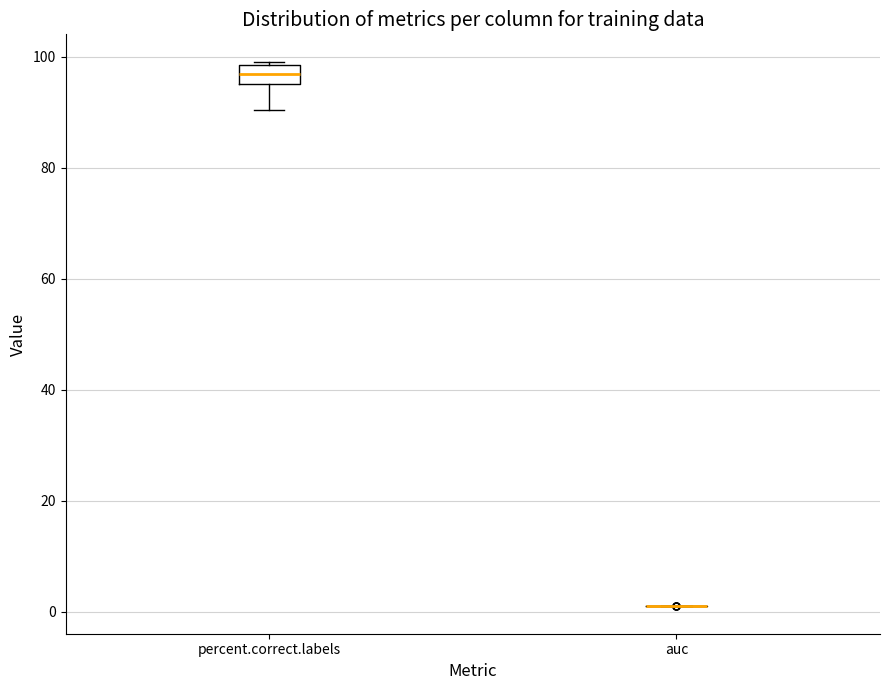

Reading left to right, read every box against the y-axis: the position of its median line, the range the box covers, and the ends of its whiskers. The values are not printed on the chart, so give them approximately, as read against the axis.

percent.correct.labels: median 96 (inside the box), box 96 to 98, whiskers 90 to 100
auc: box collapsed to a line at 0, whiskers 0 to 0